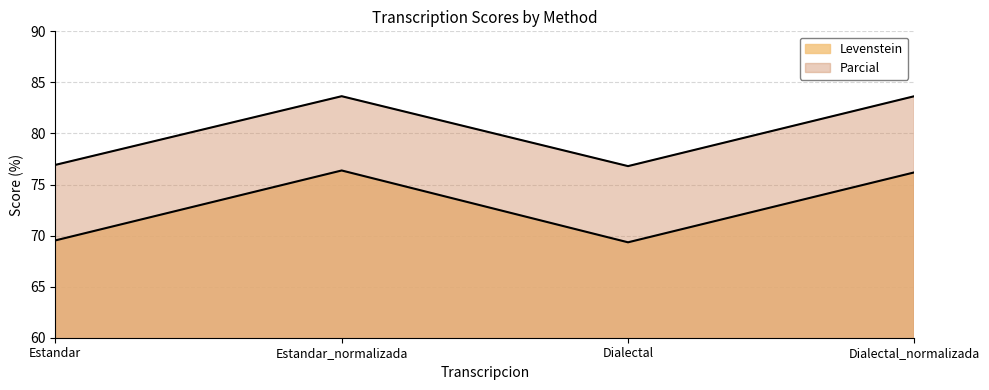

Reading left to right, list all the values displayed in this chart.

Levenstein: 69.5	76.4	69.3	76.2
Parcial: 76.9	83.6	76.8	83.6